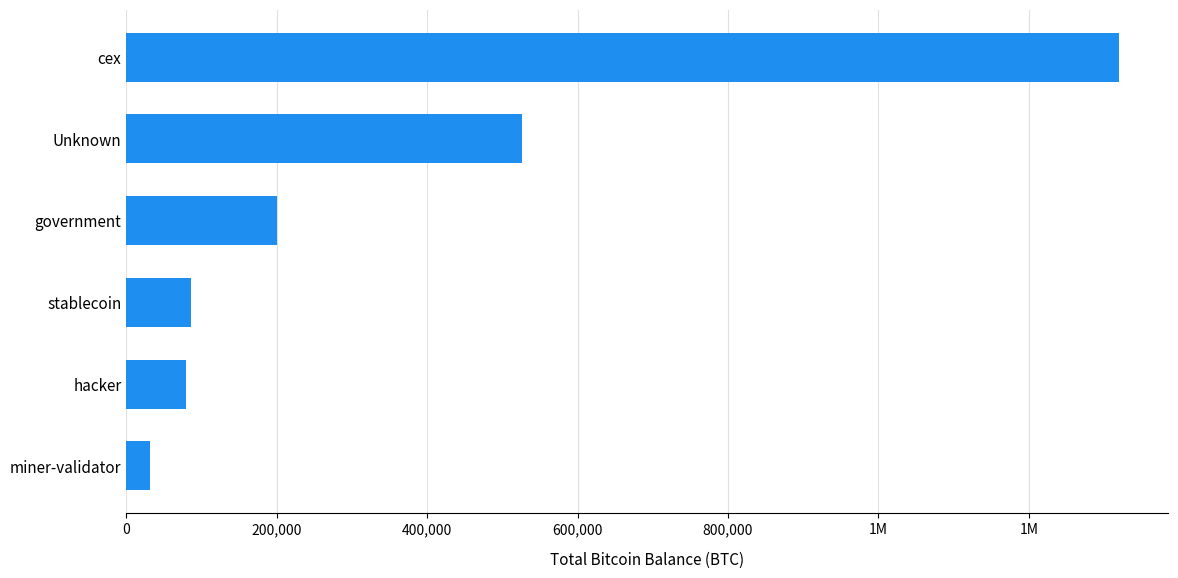

Are the bars horizontal?

Yes